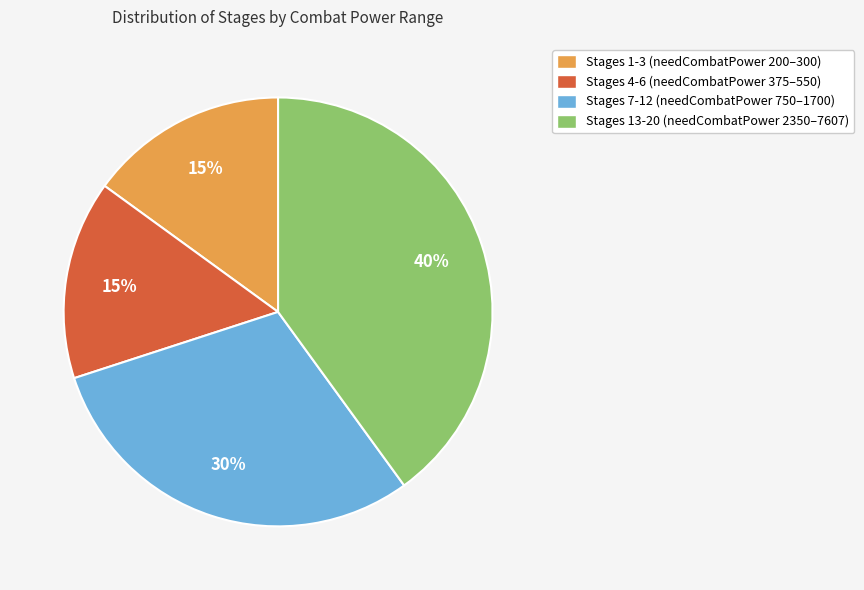

To the nearest percent, what portion does Stages 4-6 (needCombatPower 375–550) represent?

15%